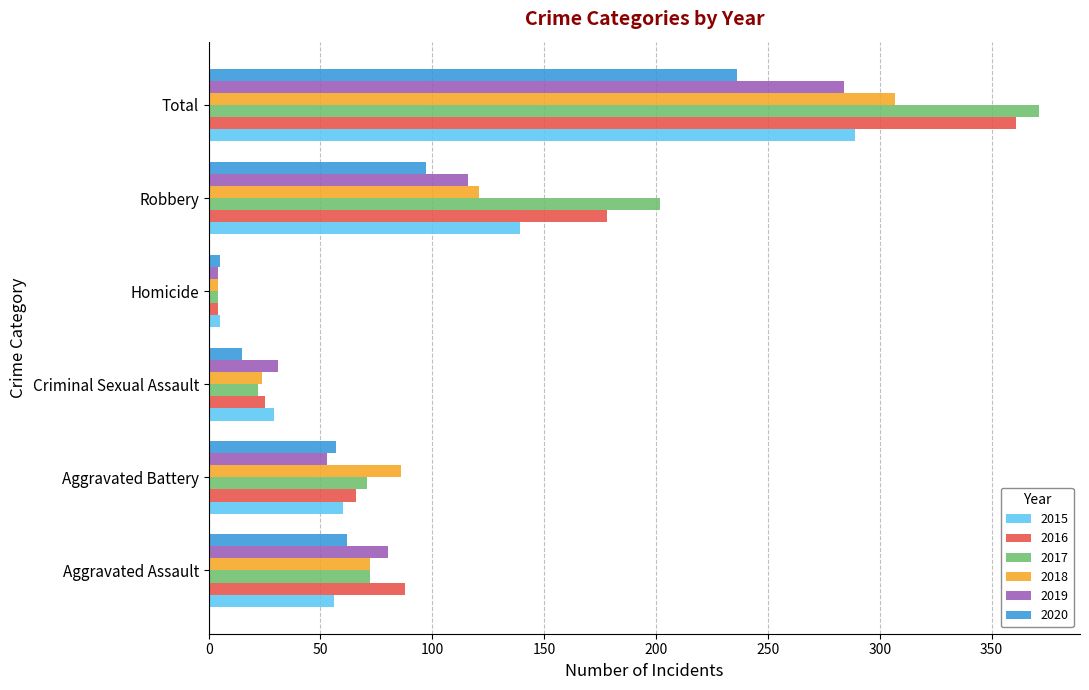

Rank the categories by 2016 value from highest to lowest.

Total, Robbery, Aggravated Assault, Aggravated Battery, Criminal Sexual Assault, Homicide